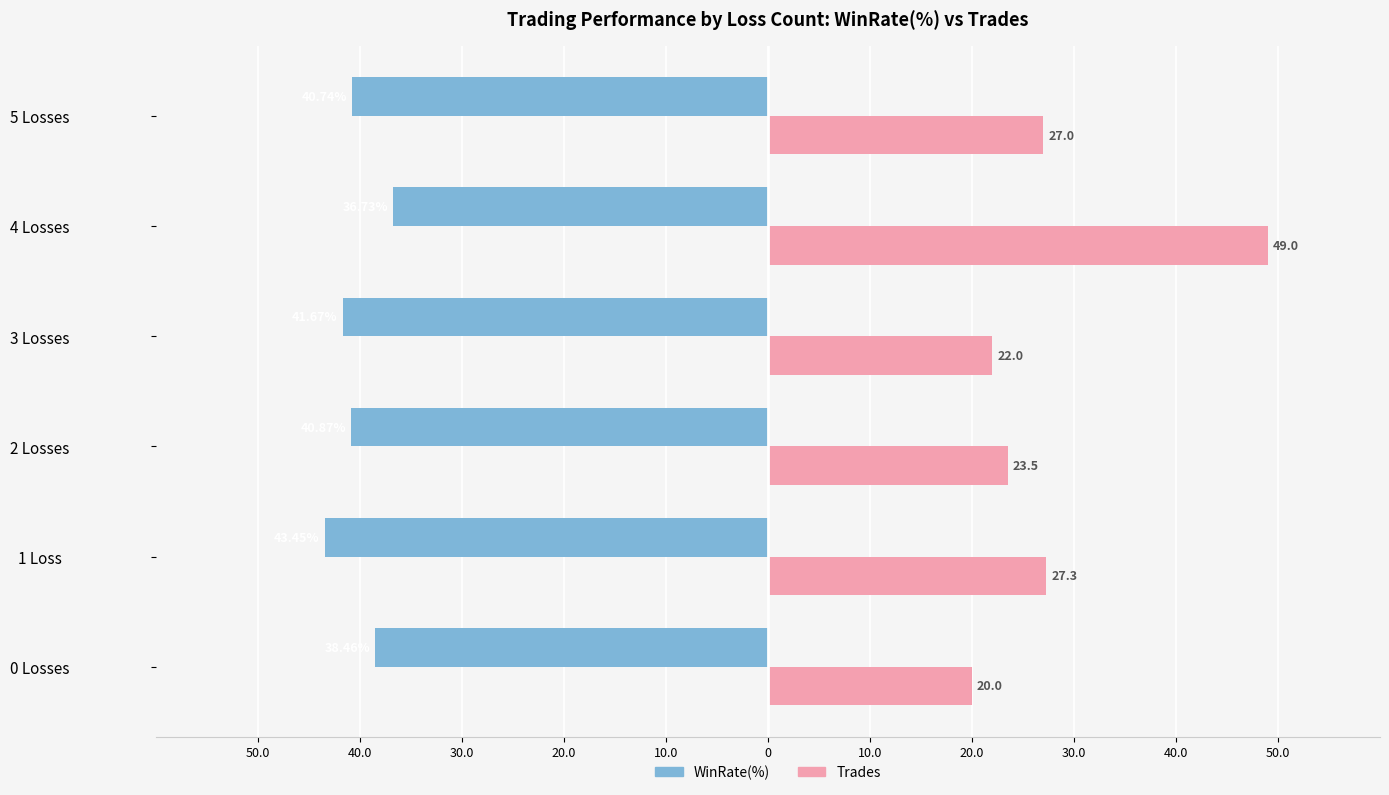

What are all the series names shown in the legend?

WinRate(%), Trades